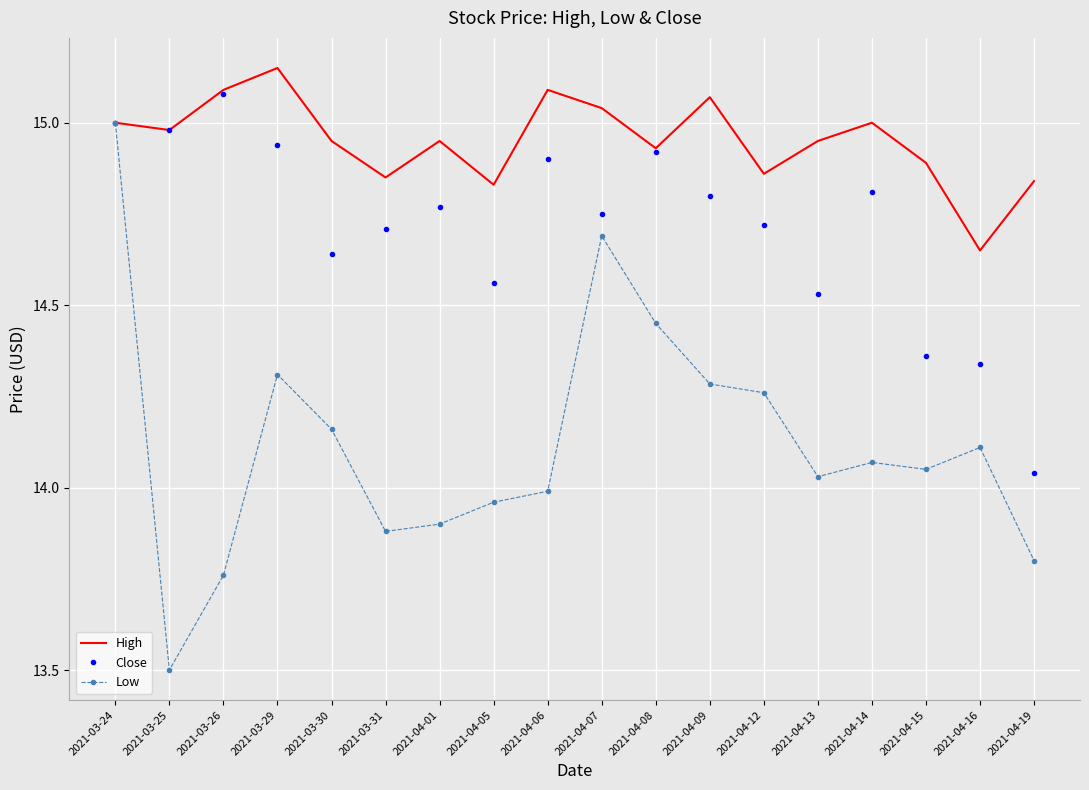

Which label corresponds to the largest value in the chart?

2021-03-29